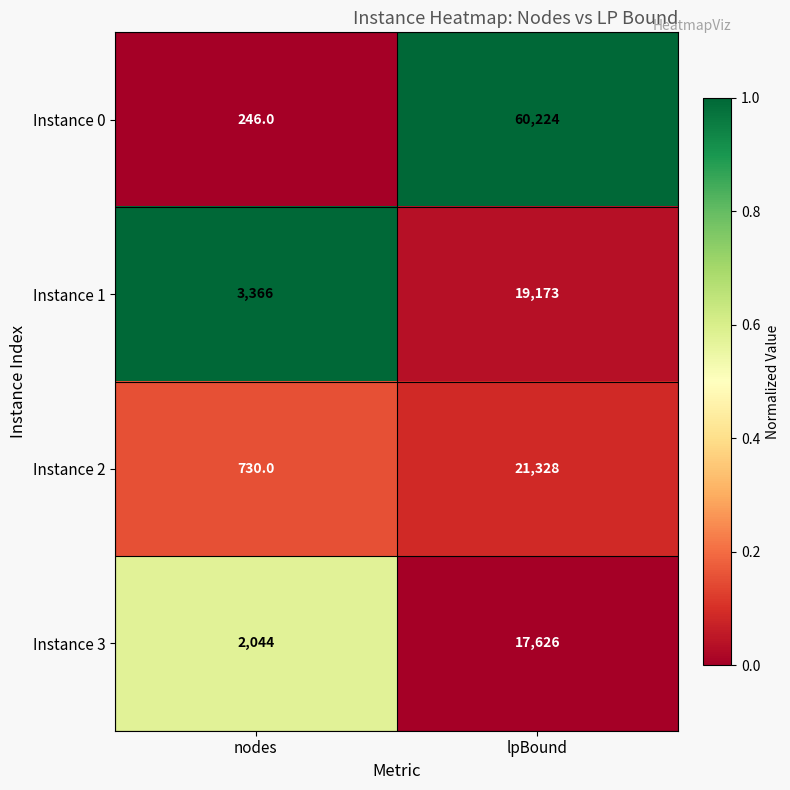

What is the sum of all Instance 0 values?

60470